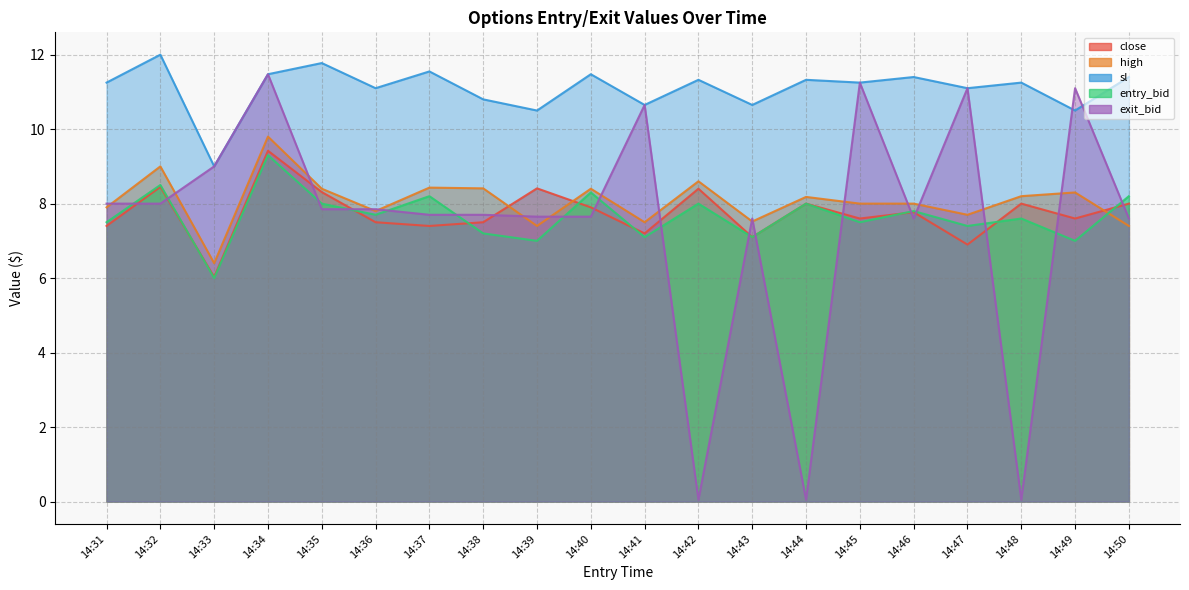

List the labels in order of sl value, largest first.

14:32, 14:35, 14:37, 14:34, 14:40, 14:46, 14:50, 14:42, 14:44, 14:31, 14:45, 14:48, 14:36, 14:47, 14:38, 14:41, 14:43, 14:39, 14:49, 14:33